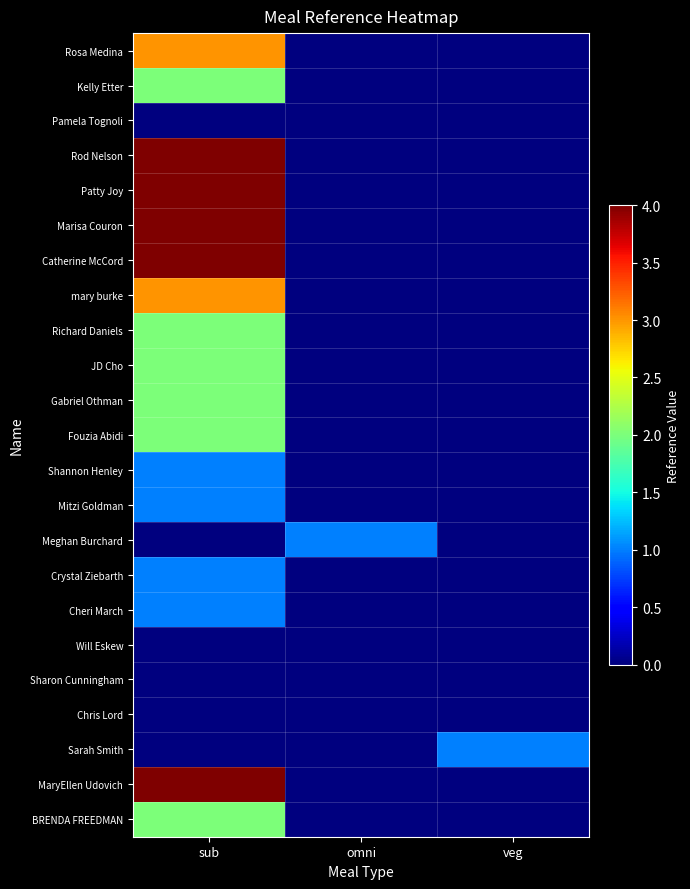

Reading left to right, list all the values displayed in this chart.

Rosa Medina: sub=3	omni=0	veg=0
Kelly Etter: sub=2	omni=0	veg=0
Pamela Tognoli: sub=0	omni=0	veg=0
Rod Nelson: sub=4	omni=0	veg=0
Patty Joy: sub=4	omni=0	veg=0
Marisa Couron: sub=4	omni=0	veg=0
Catherine McCord: sub=4	omni=0	veg=0
mary burke: sub=3	omni=0	veg=0
Richard Daniels: sub=2	omni=0	veg=0
JD Cho: sub=2	omni=0	veg=0
Gabriel Othman: sub=2	omni=0	veg=0
Fouzia Abidi: sub=2	omni=0	veg=0
Shannon Henley: sub=1	omni=0	veg=0
Mitzi Goldman: sub=1	omni=0	veg=0
Meghan Burchard: sub=0	omni=1	veg=0
Crystal Ziebarth: sub=1	omni=0	veg=0
Cheri March: sub=1	omni=0	veg=0
Will Eskew: sub=0	omni=0	veg=0
Sharon Cunningham: sub=0	omni=0	veg=0
Chris Lord: sub=0	omni=0	veg=0
Sarah Smith: sub=0	omni=0	veg=1
MaryEllen Udovich: sub=4	omni=0	veg=0
BRENDA FREEDMAN: sub=2	omni=0	veg=0